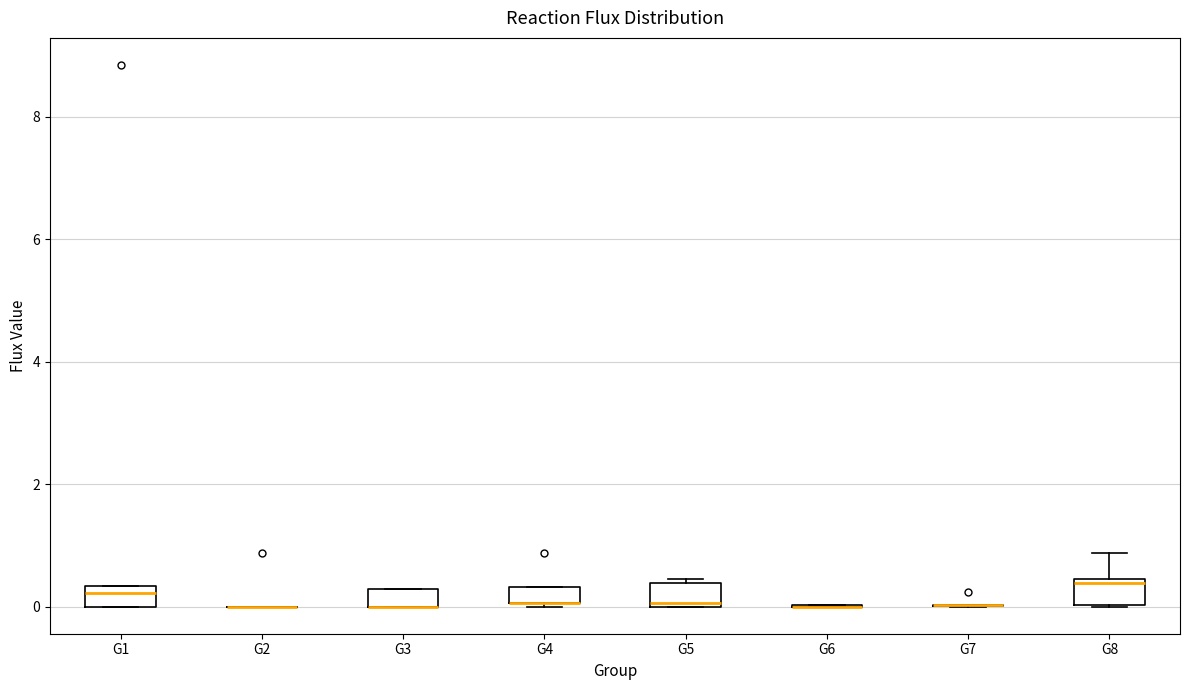

Where does the median line of the box for G1 sit on the y-axis? The values are not printed on the chart, so give them approximately, as read against the axis.

0.2